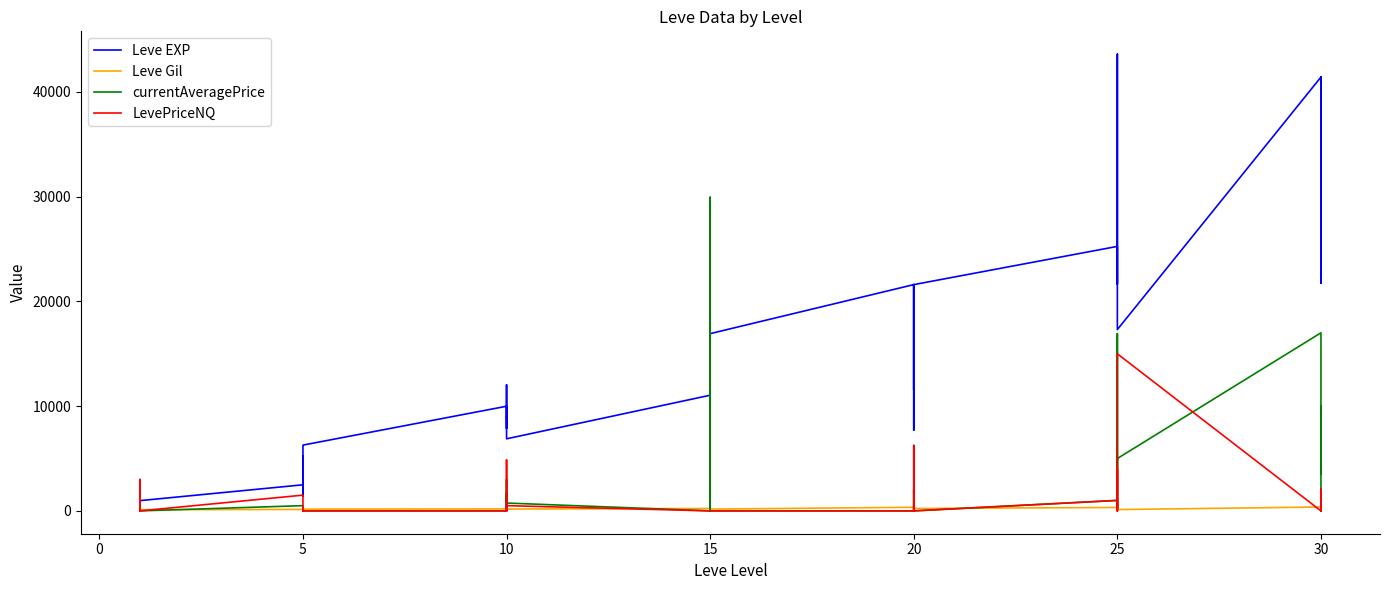

What is the difference between the Leve Gil values at 5 and 15?

54.0